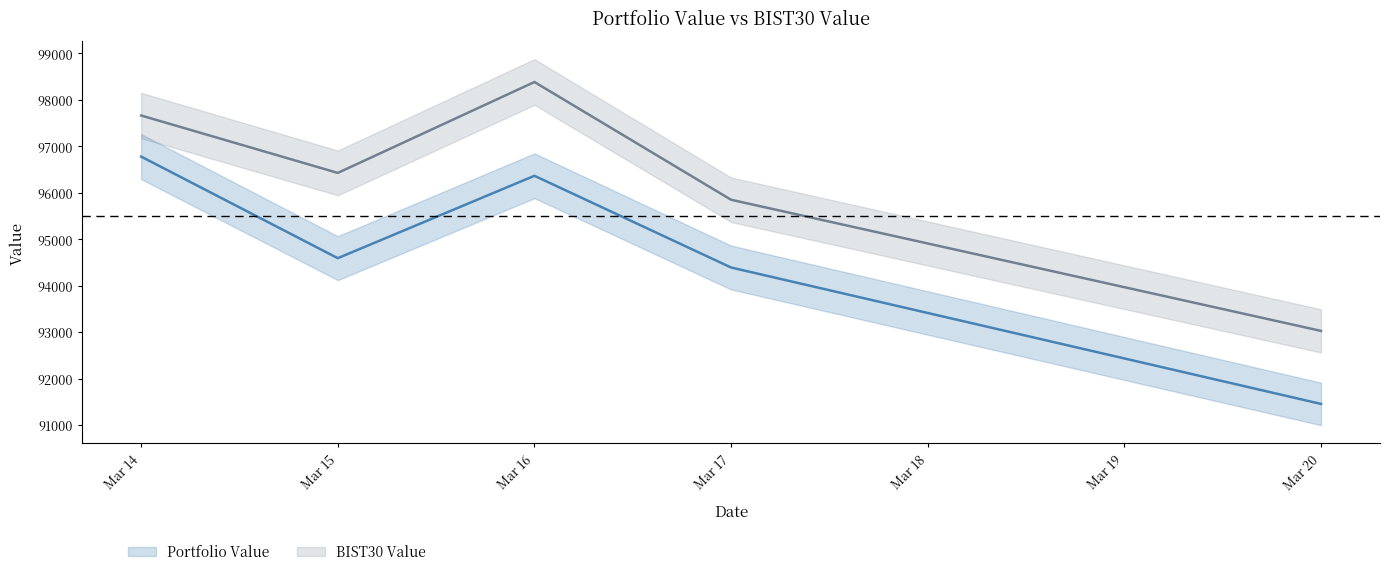

Which category has the lowest value in the Portfolio Value series?

Mar 20